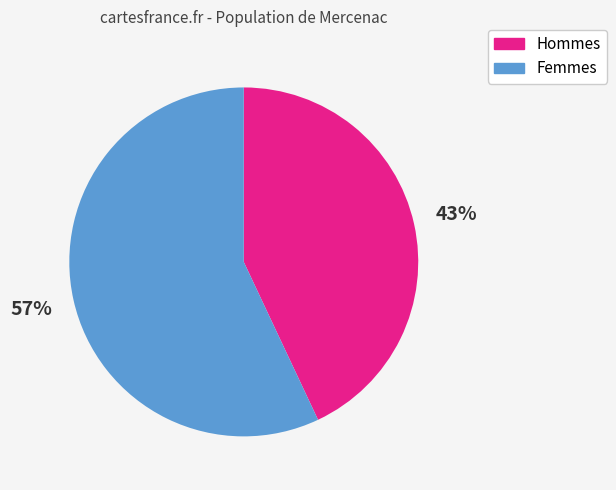

Which has a higher value, Femmes or Hommes?

Femmes